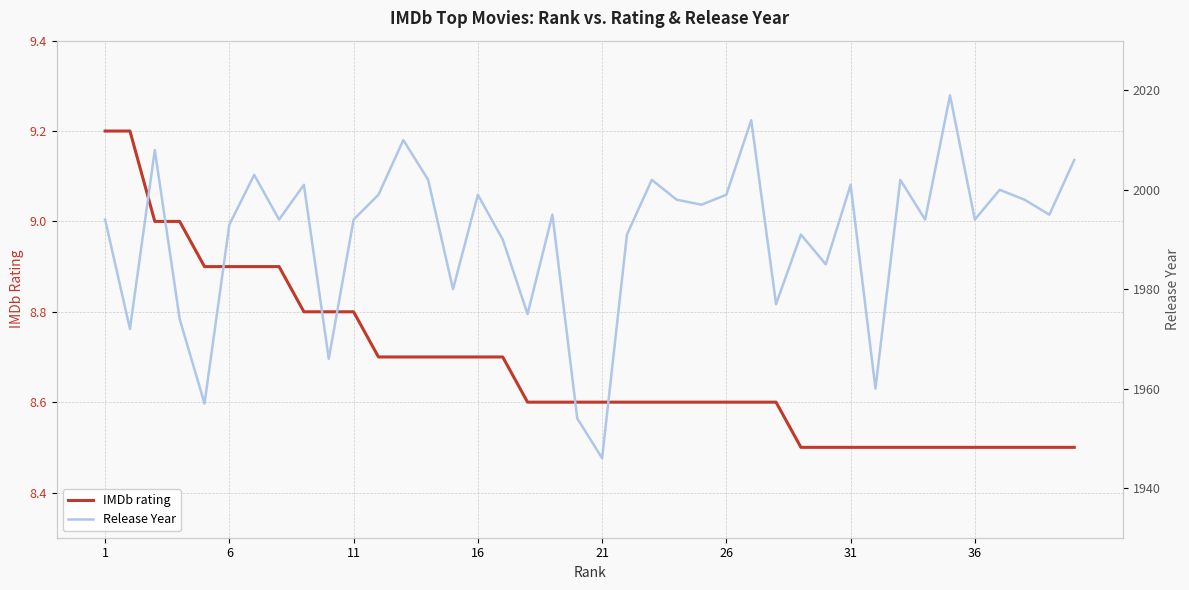

Reading right to left, transcribe all the data shown in this chart.

IMDb rating: 8.5	8.5	8.5	8.5	8.5	8.5	8.5	8.5	8.5	8.5	8.5	8.5	8.6	8.6	8.6	8.6	8.6	8.6	8.6	8.6	8.6	8.6	8.6	8.7	8.7	8.7	8.7	8.7	8.7	8.8	8.8	8.8	8.9	8.9	8.9	8.9	9.0	9.0	9.2	9.2
Release Year: 2006.0	1995.0	1998.0	2000.0	1994.0	2019.0	1994.0	2002.0	1960.0	2001.0	1985.0	1991.0	1977.0	2014.0	1999.0	1997.0	1998.0	2002.0	1991.0	1946.0	1954.0	1995.0	1975.0	1990.0	1999.0	1980.0	2002.0	2010.0	1999.0	1994.0	1966.0	2001.0	1994.0	2003.0	1993.0	1957.0	1974.0	2008.0	1972.0	1994.0